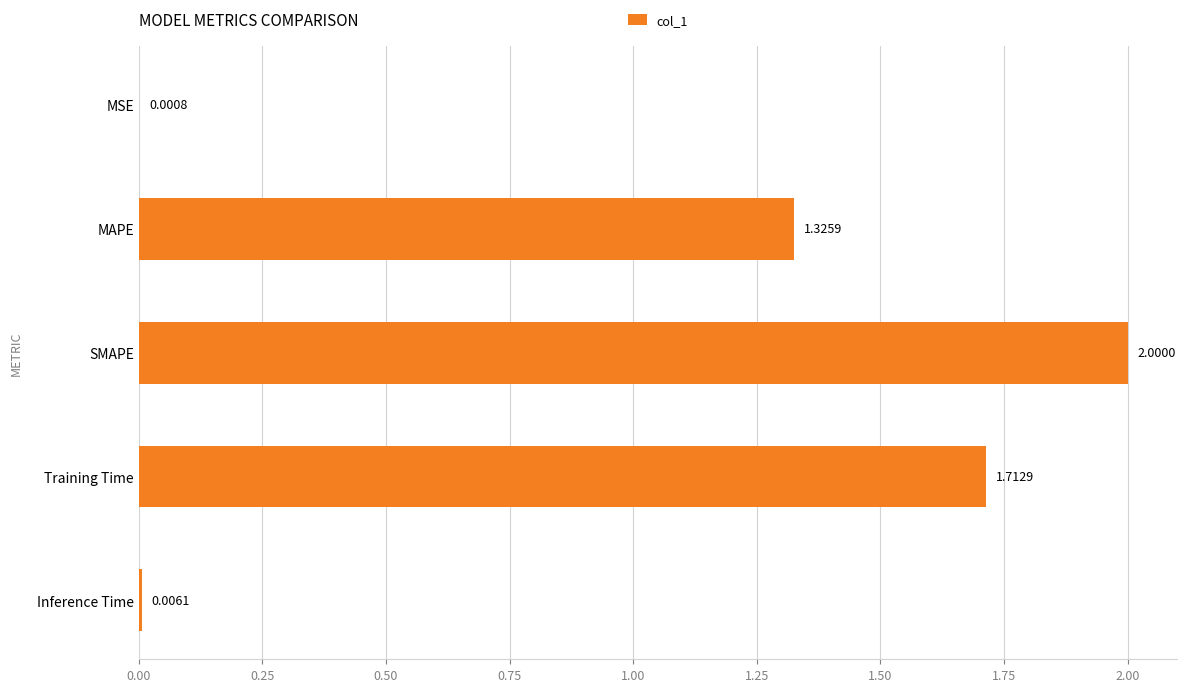

Which has a higher value, SMAPE or Training Time?

SMAPE